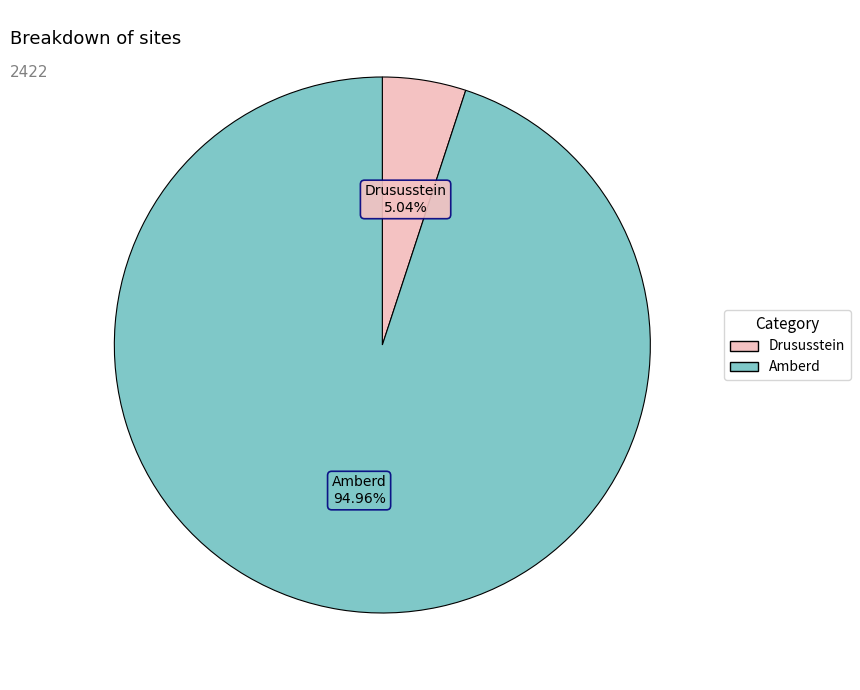

Rank the categories by value from highest to lowest.

Amberd, Drususstein